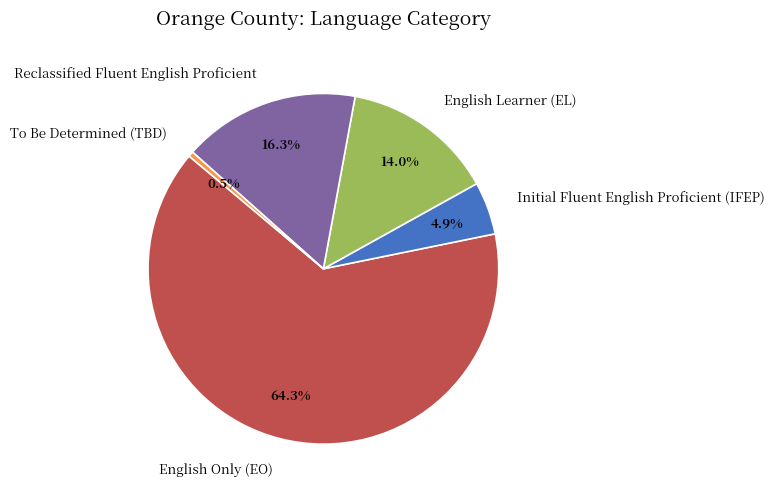

Is English Learner (EL) the majority of the pie?

No